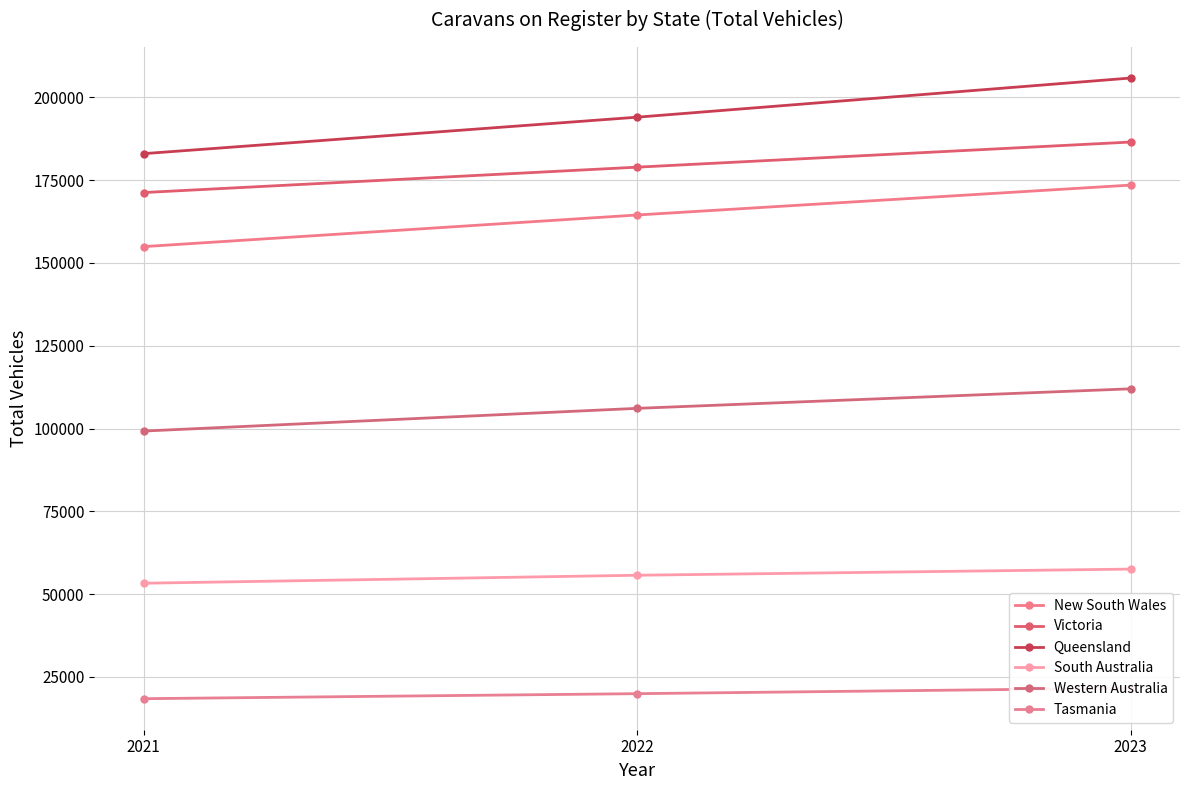

Count the number of categories in the chart.

3